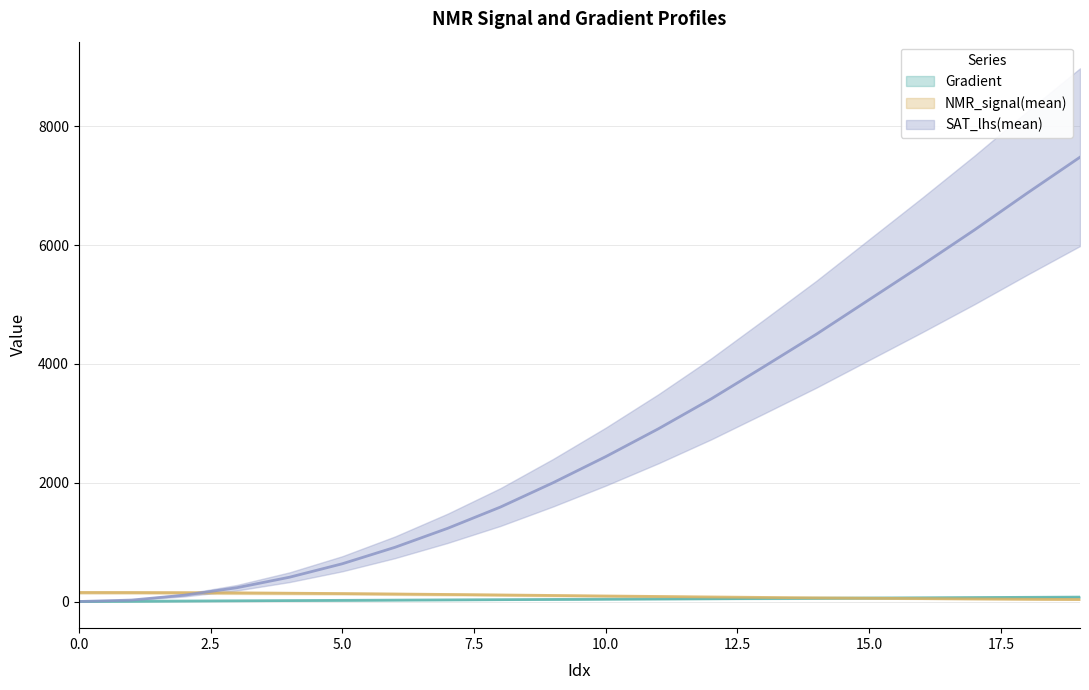

True or false: NMR_signal(mean) and Gradient cross at least once.

True